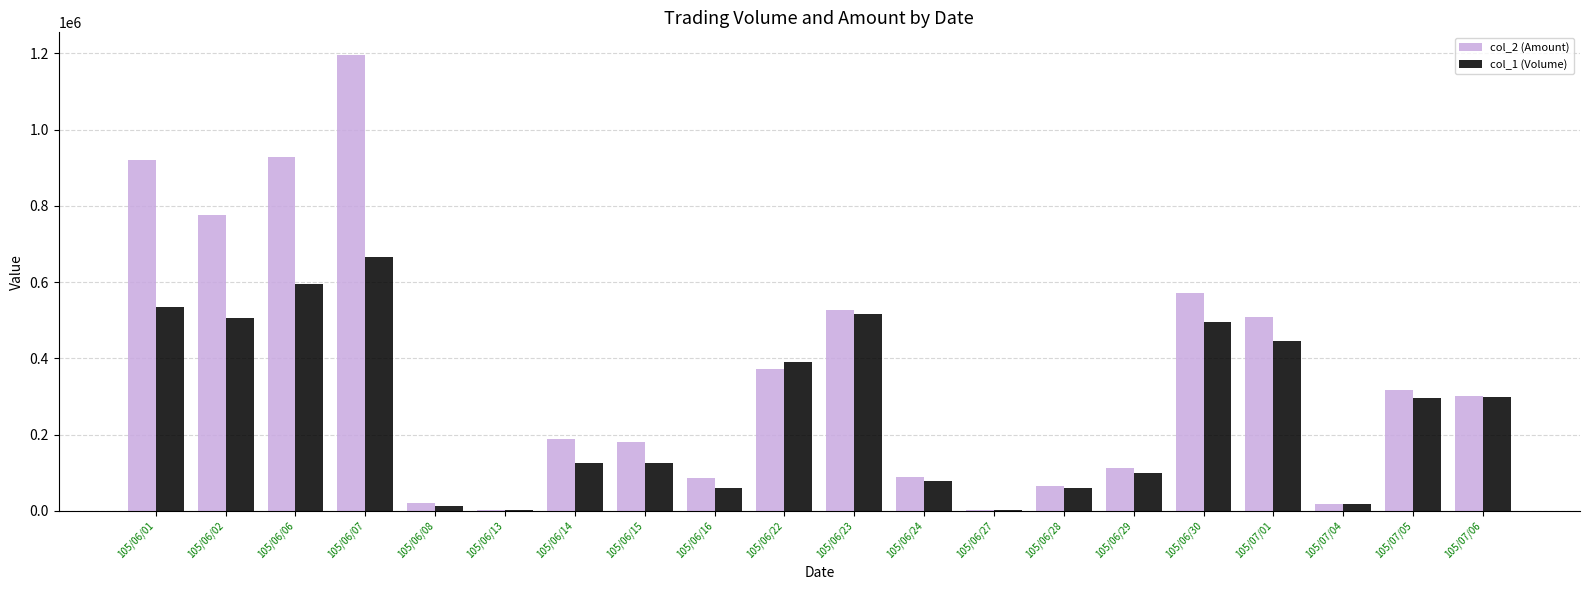

What is the sum of the col_2 (Amount) values at 105/06/13 and 105/06/06?

931040